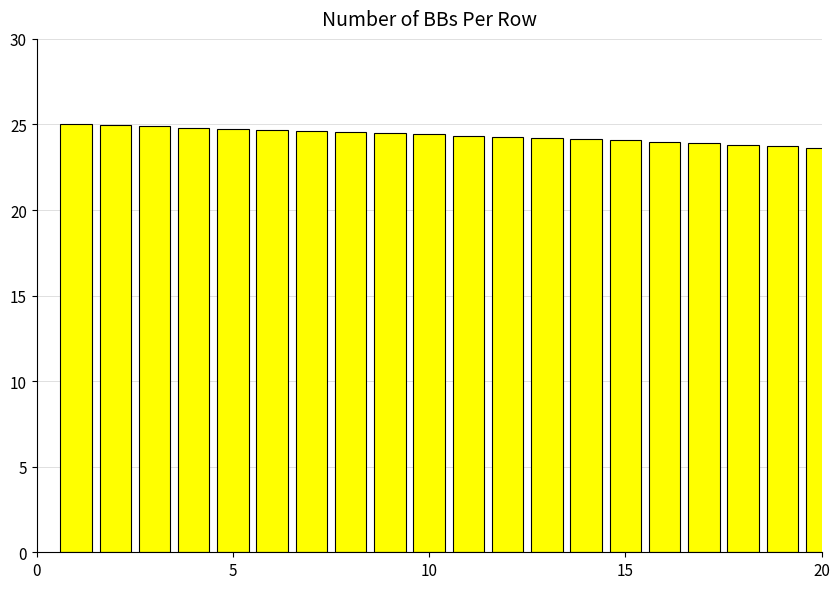

What is the value of the 16th bar from the left?

24.0